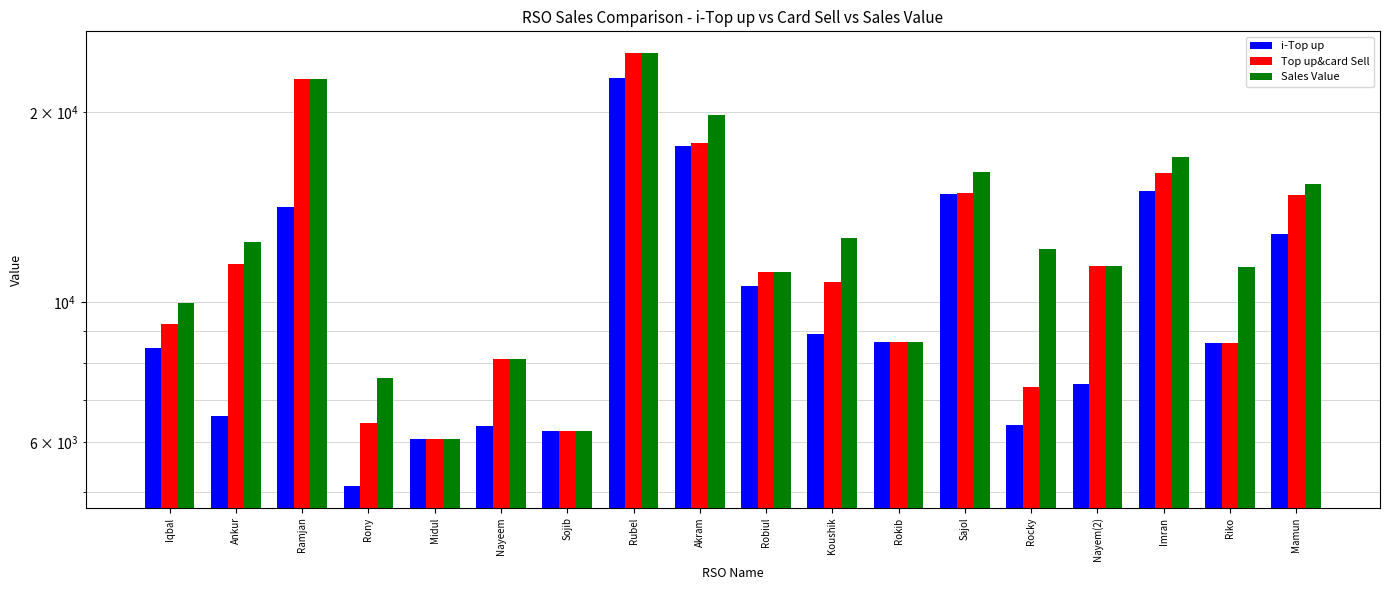

What is the difference between the maximum and minimum values in the Top up&card Sell series?

18720